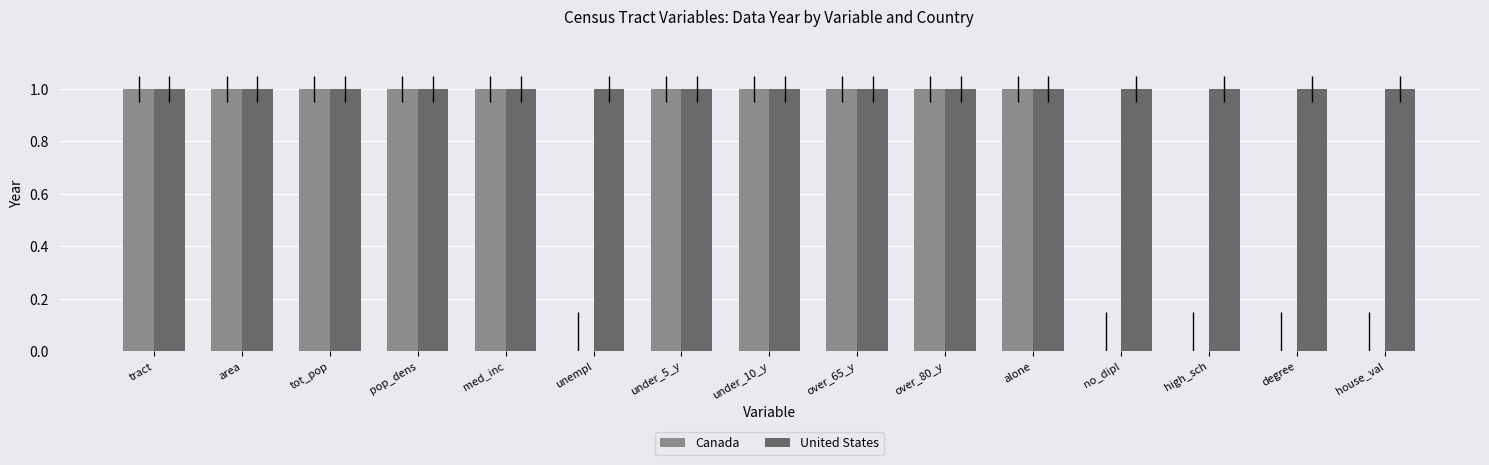

What is the sum of all United States values?

15